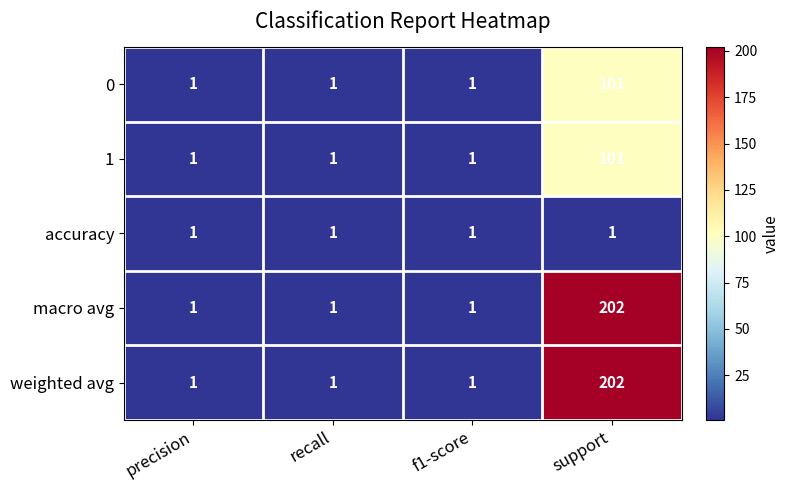

What is the greatest value displayed?

202